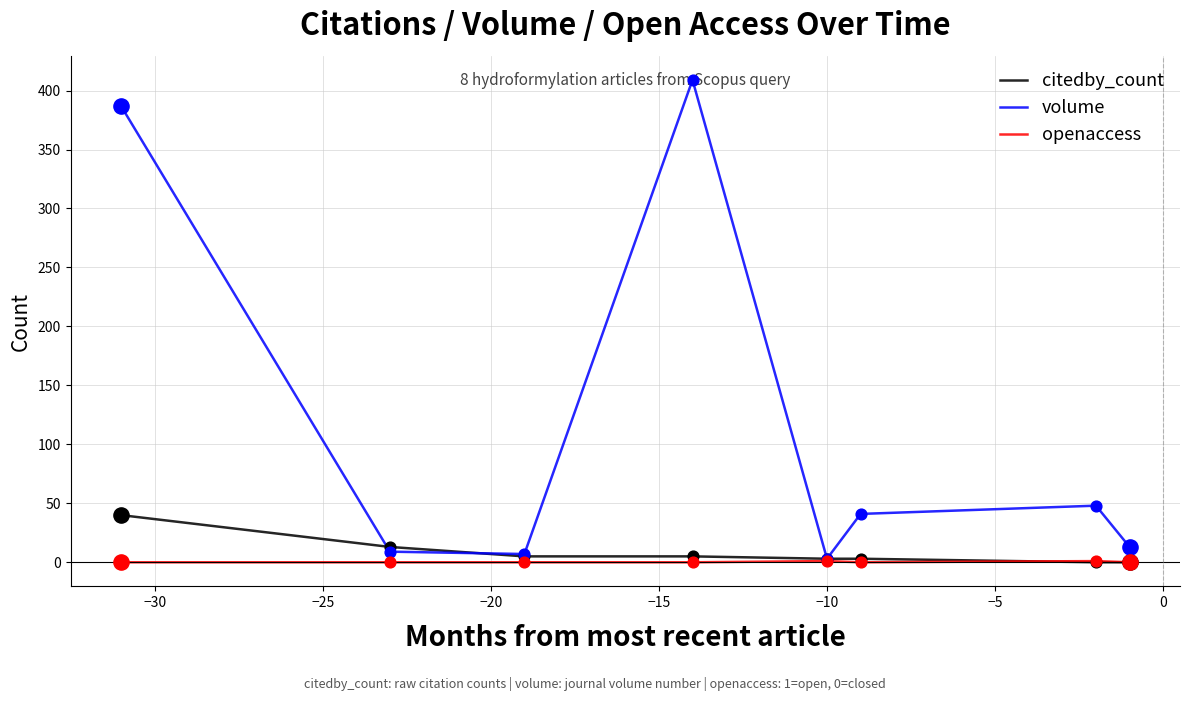

At how many categories does at least one series exceed 109?

2